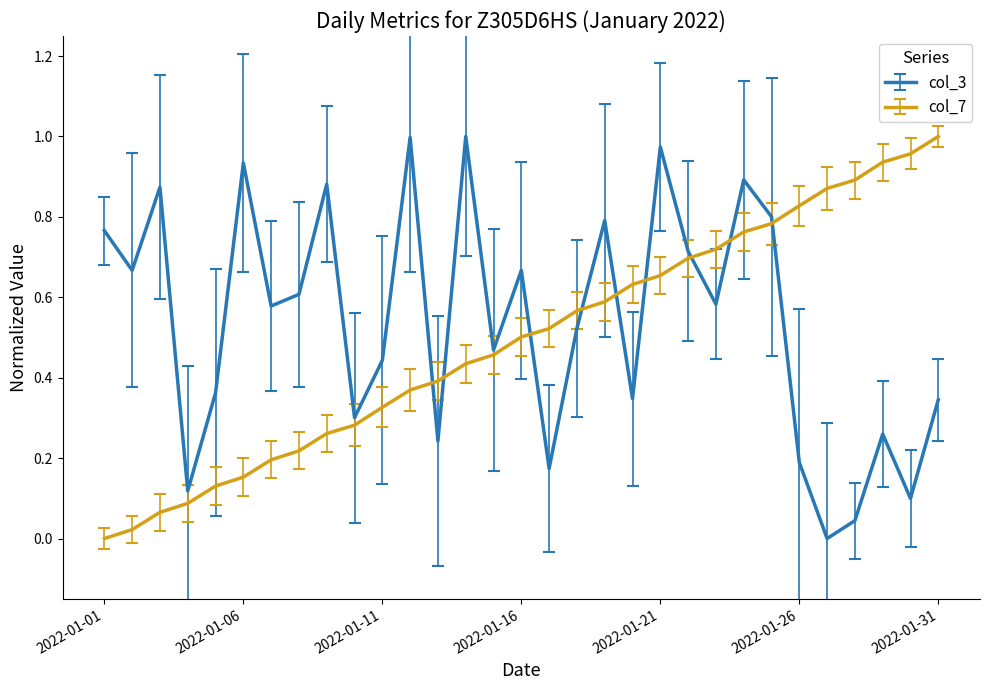

True or false: col_3 has more than 2 points higher than both neighbors.

True